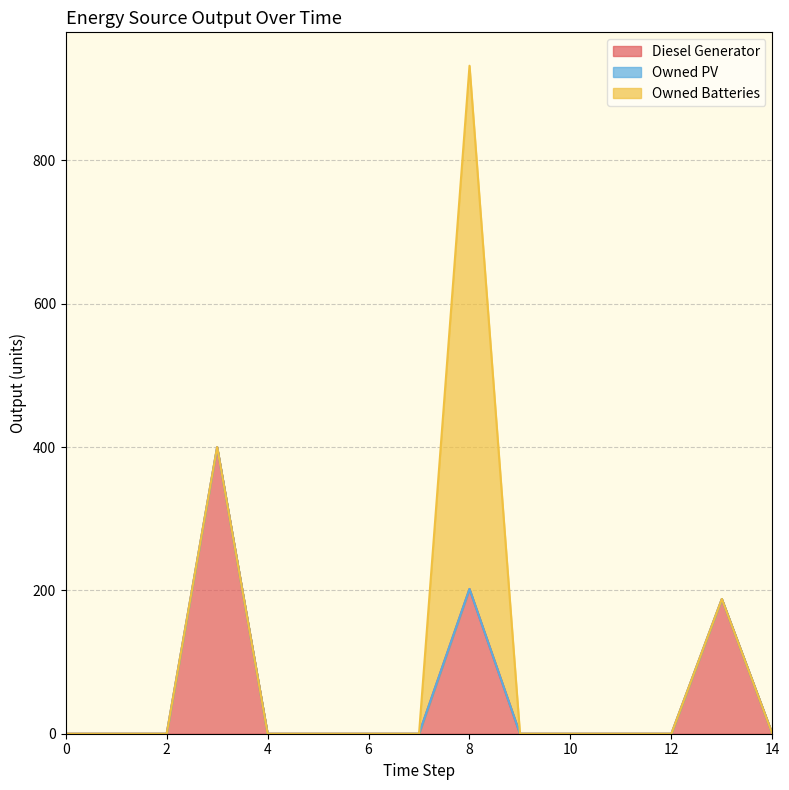

The value of Owned PV at 8 is 0. True or false?

True